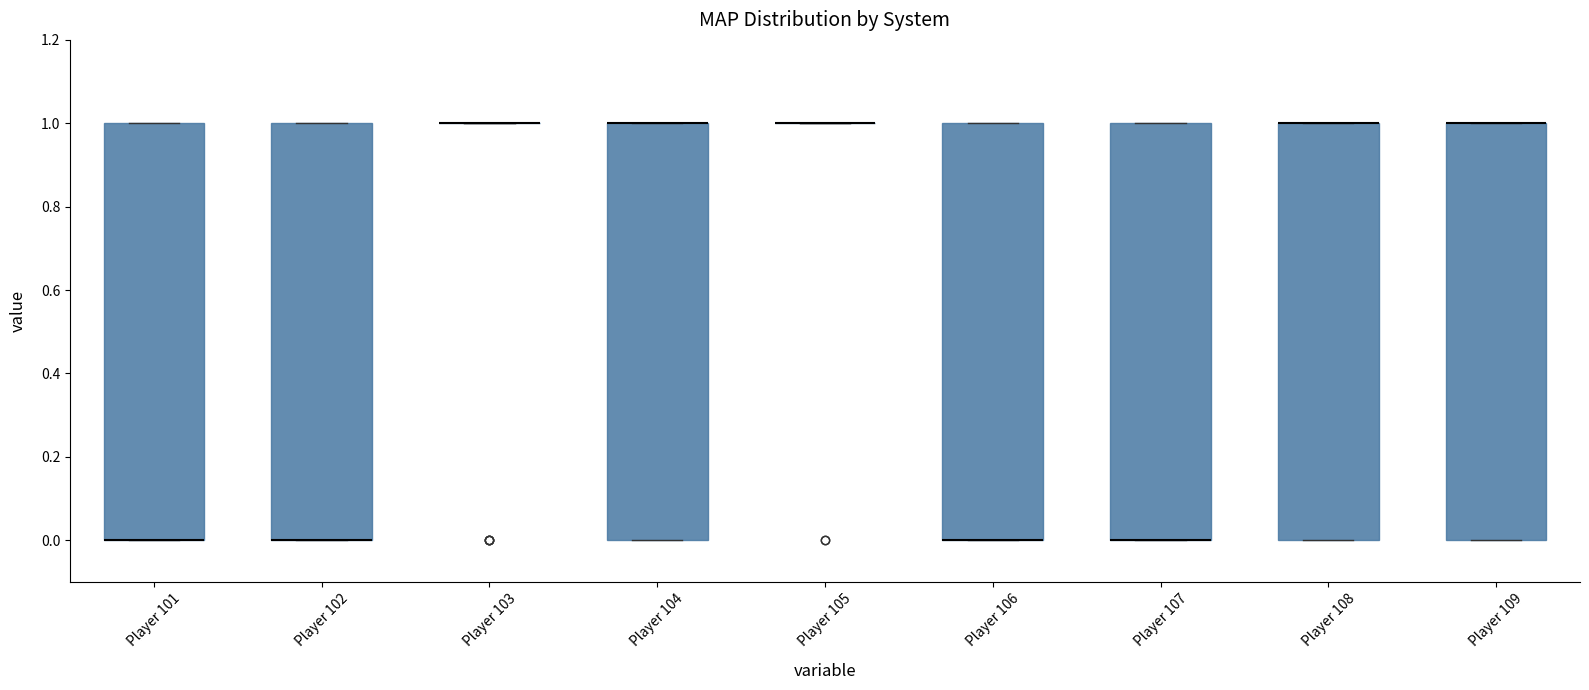

Where is the upper edge of the box for Player 106 on the y-axis? The values are not printed on the chart, so give them approximately, as read against the axis.

1